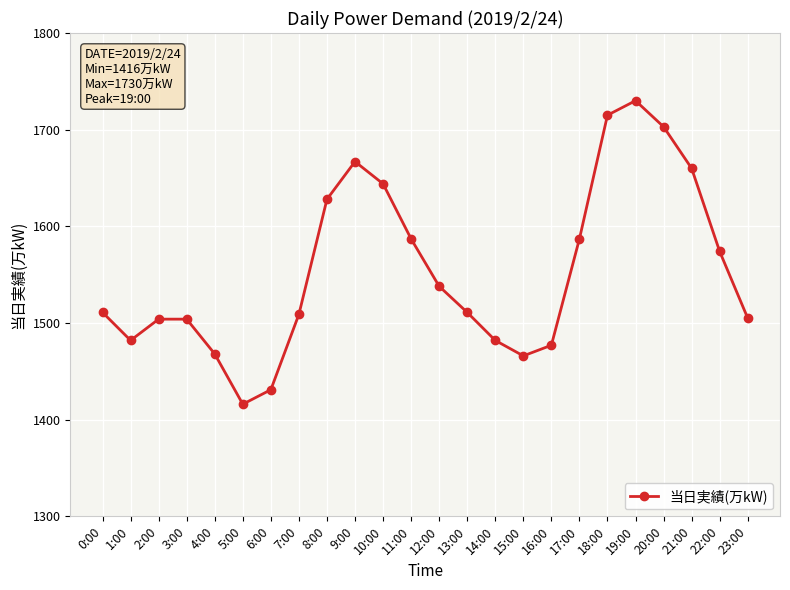

The chart shows a value of 1587 at 11:00. True or false?

True